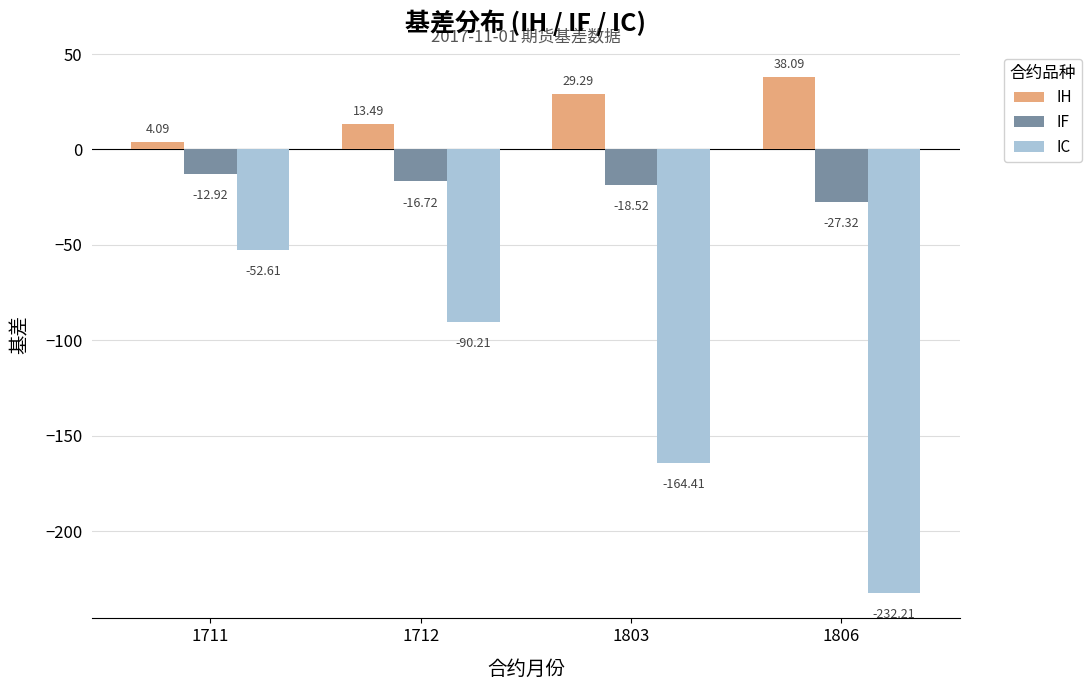

Reading left to right, transcribe all the data shown in this chart.

IH: 4.1	13.5	29.3	38.1
IF: -12.9	-16.7	-18.5	-27.3
IC: -52.6	-90.2	-164.4	-232.2